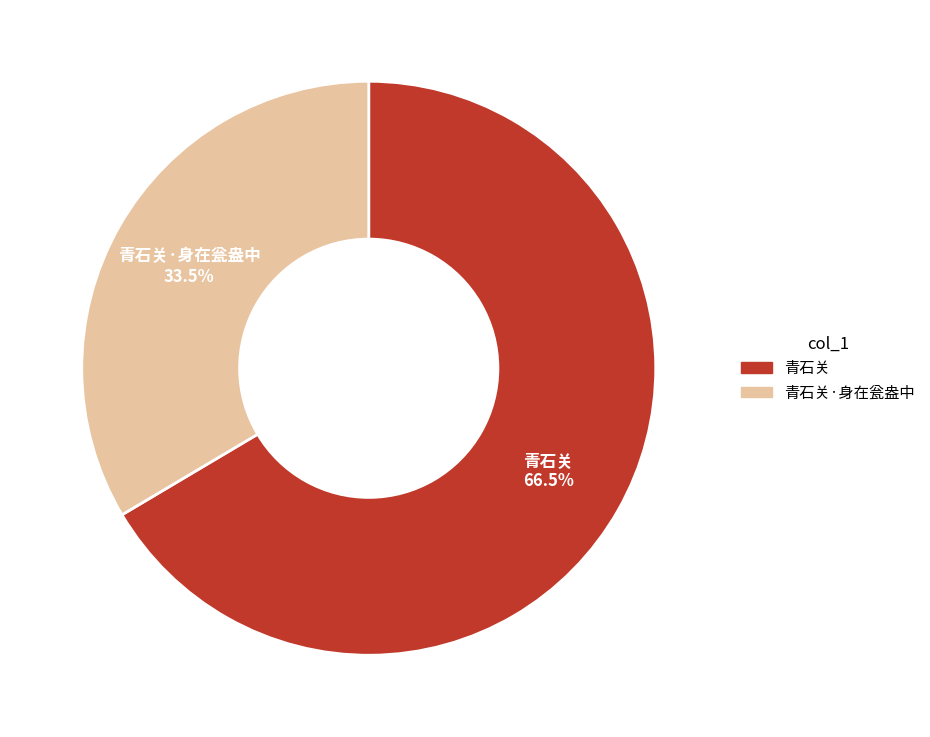

Rank the categories by value from highest to lowest.

青石关, 青石关·身在瓮盎中